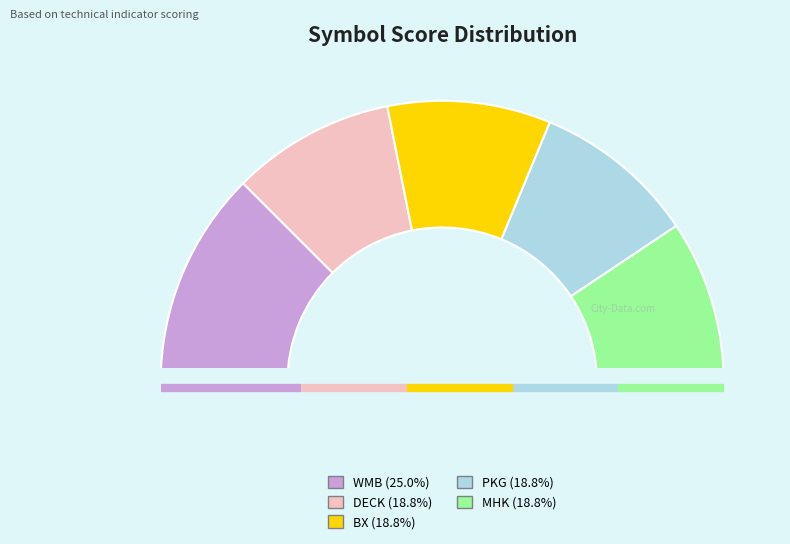

Rank the categories by value from highest to lowest.

WMB, DECK, BX, PKG, MHK